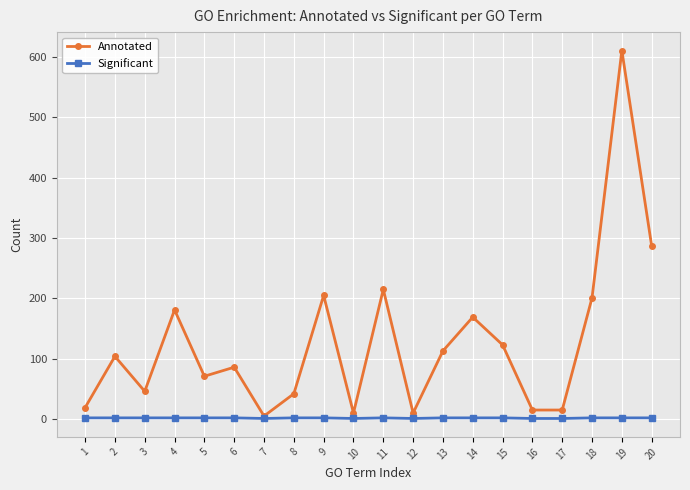

True or false: Annotated has a value of 286 at 14.

False